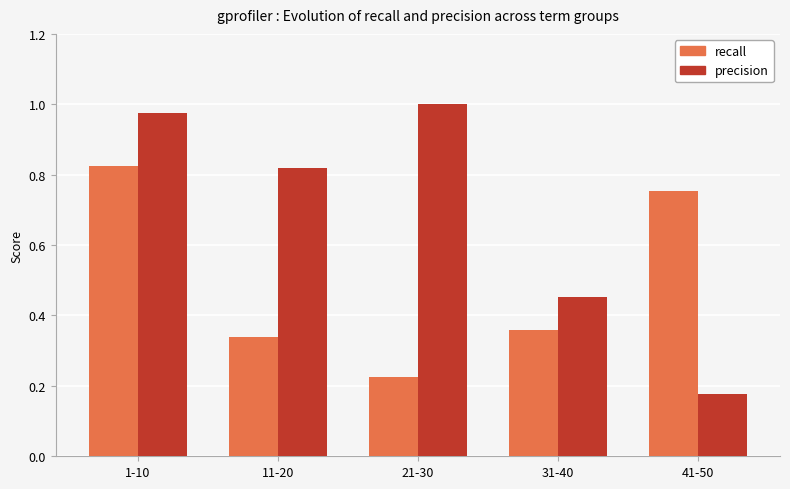

What is the spread (max minus min) of values at 41-50?

0.6